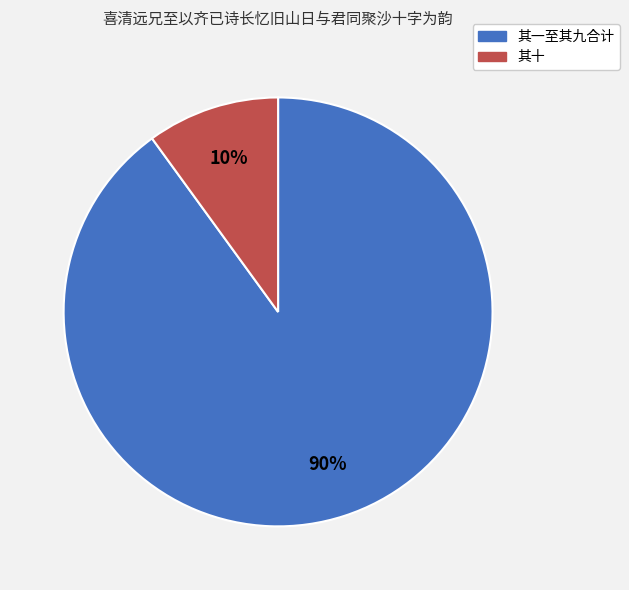

Is there any slice that represents more than half of the pie?

Yes